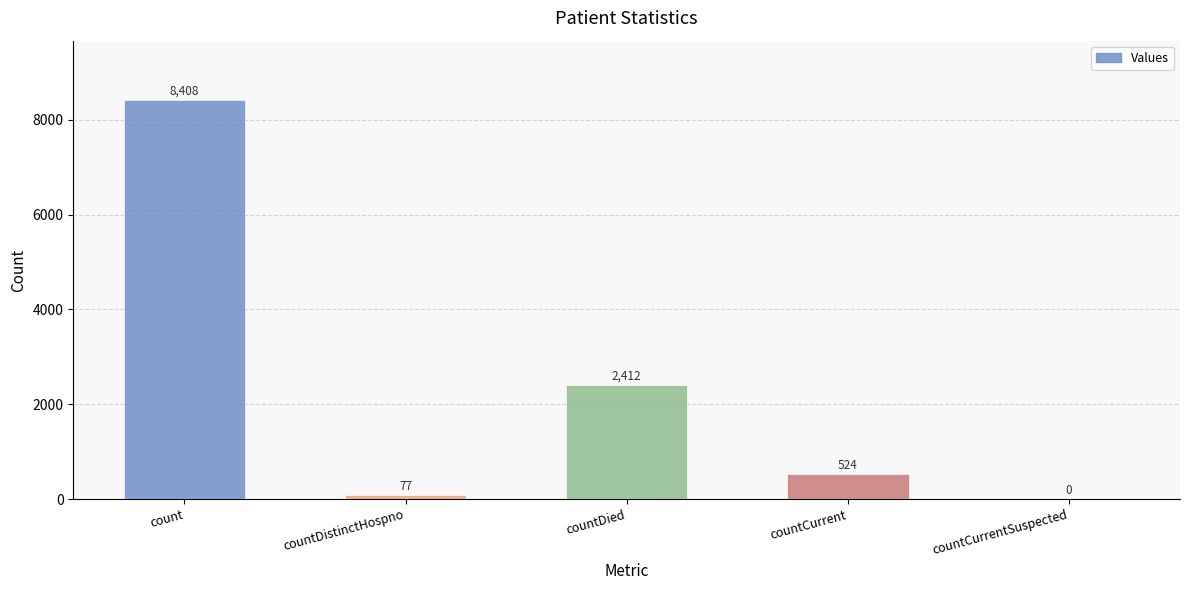

What is the average value?

2284